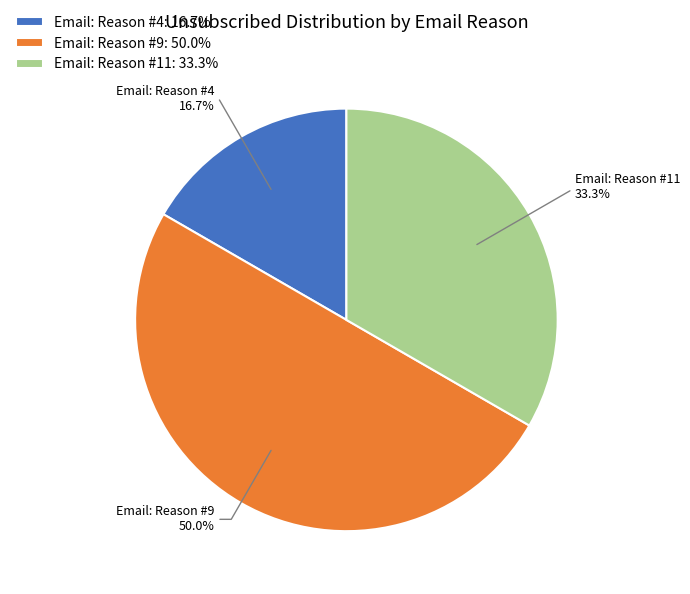

Which has a higher value, Email: Reason #4 or Email: Reason #11?

Email: Reason #11